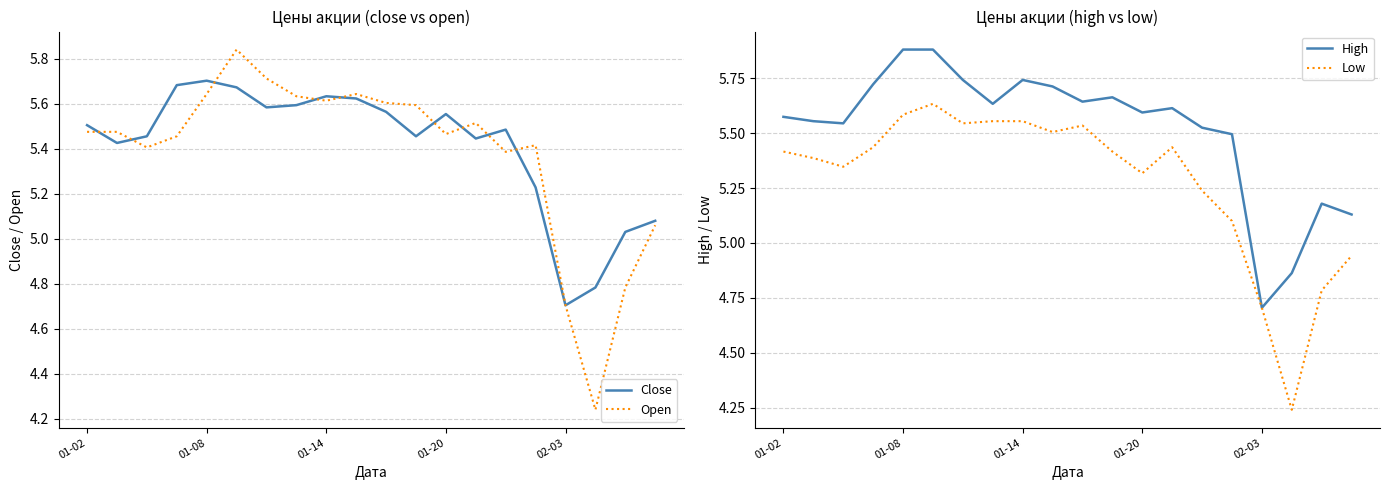

Is it true that Close equals 7.8 at 01-08?

False